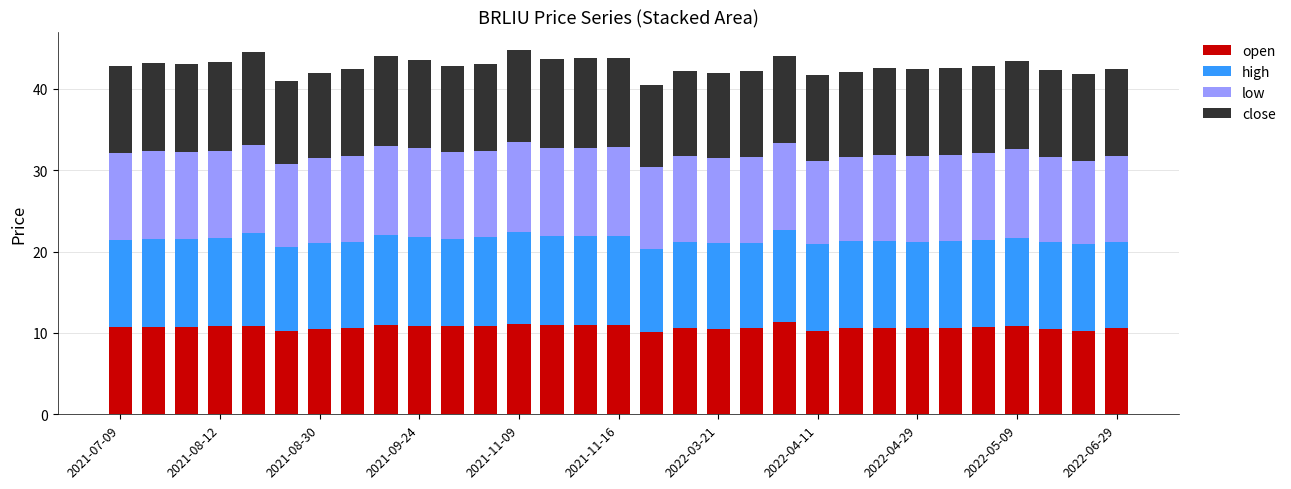

What is the minimum value for open?

10.1